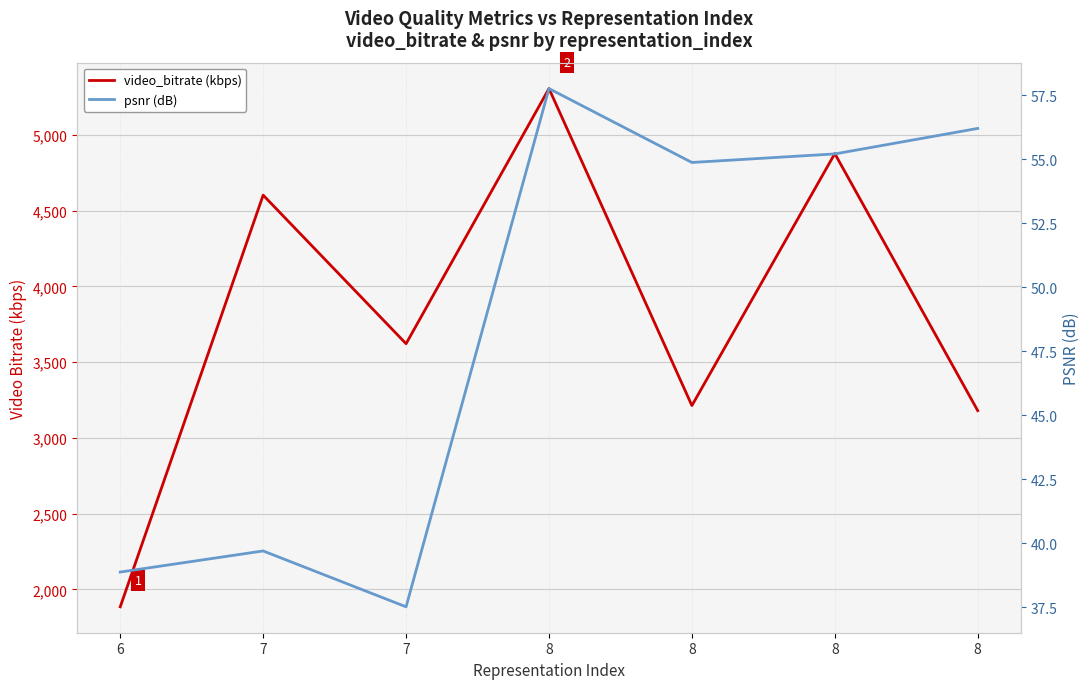

How many lines are shown in the chart?

2